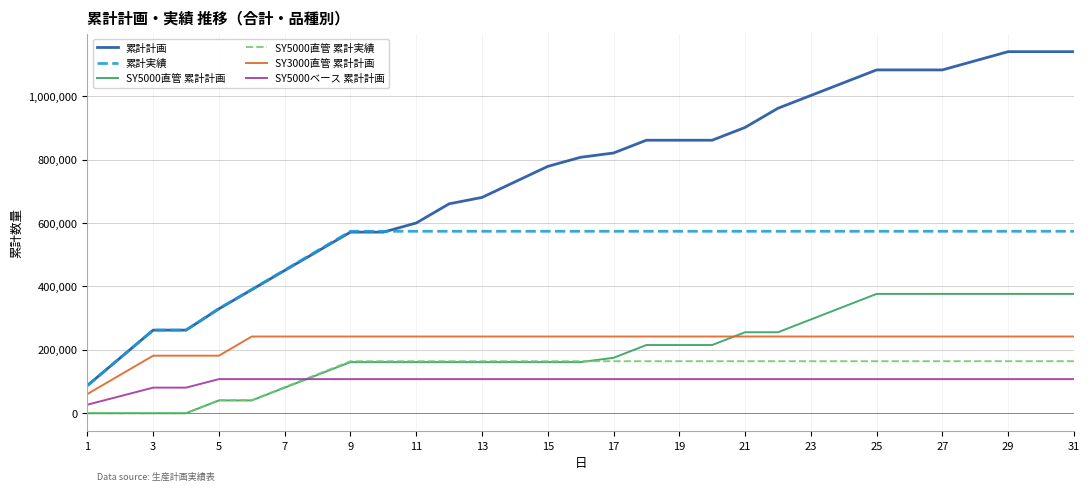

True or false: SY5000直管 累計実績 and 累計計画 cross at least once.

False